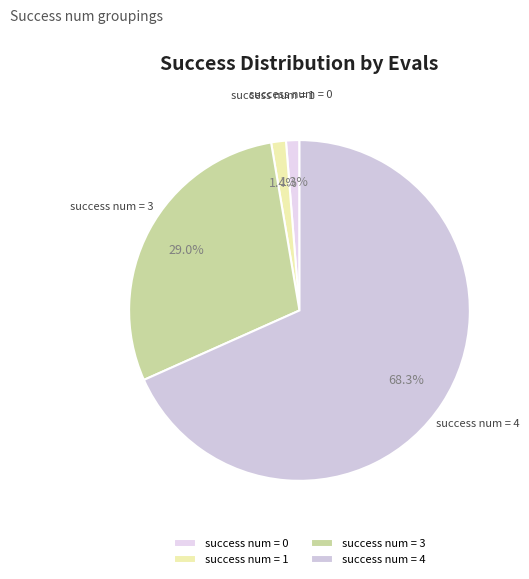

Is the sum of success num = 3 and success num = 1 greater than half?

No